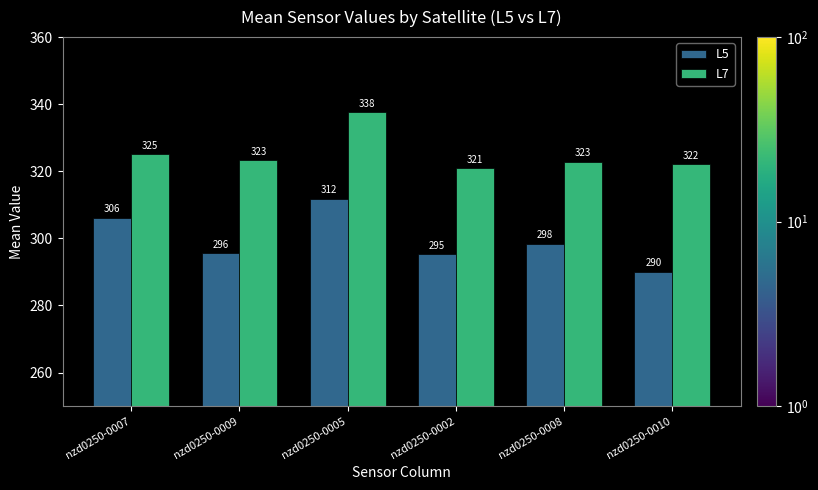

Is it true that L5 equals 295.3 at nzd0250-0002?

True